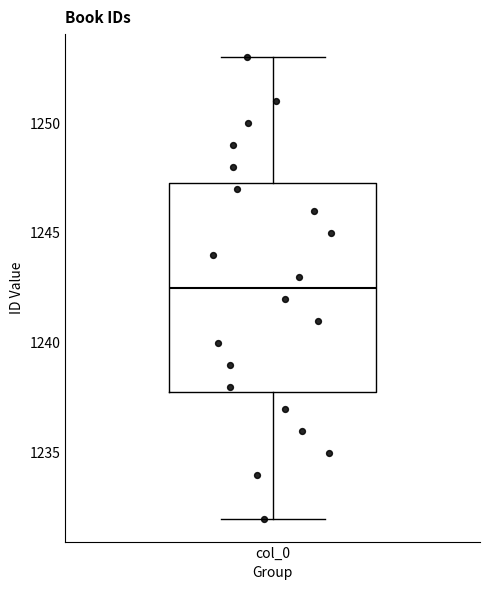

Where is the lower edge of the box for col_0 on the y-axis? The values are not printed on the chart, so give them approximately, as read against the axis.

1238.0